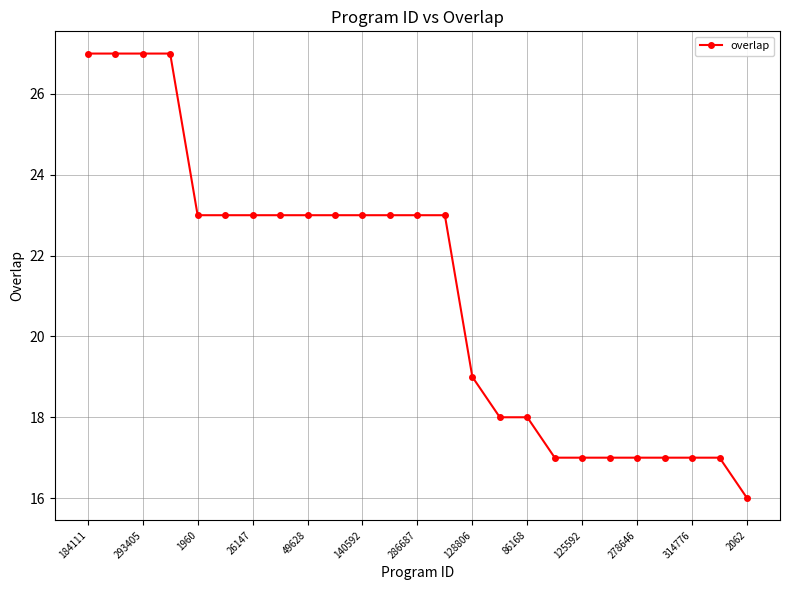

What is the maximum value shown in the chart?

27